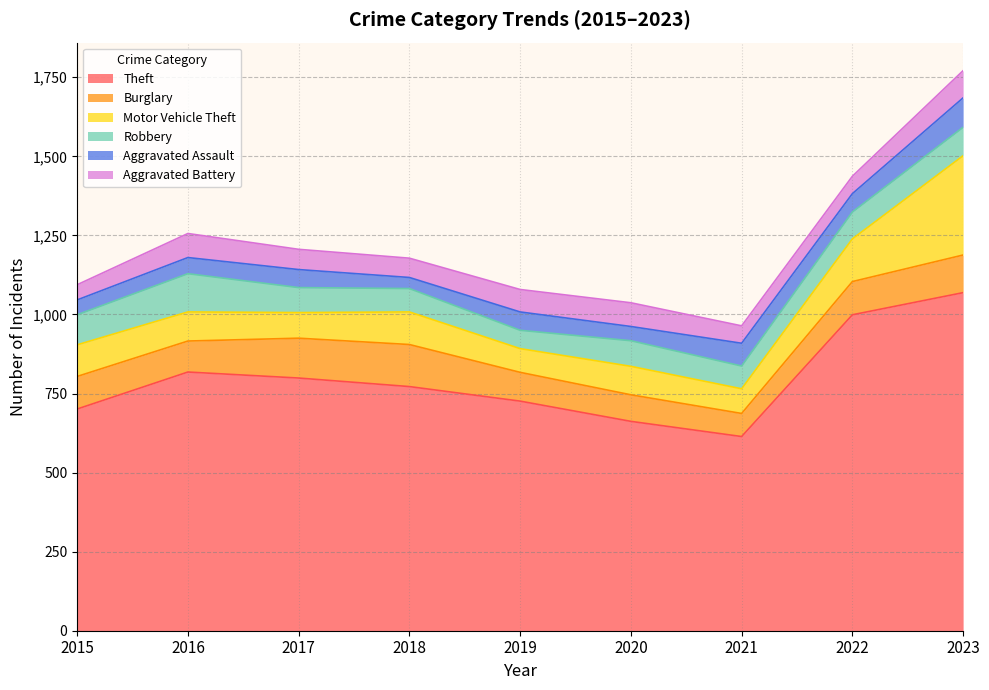

List the series in order of their peak value, highest first.

Theft, Motor Vehicle Theft, Burglary, Robbery, Aggravated Assault, Aggravated Battery